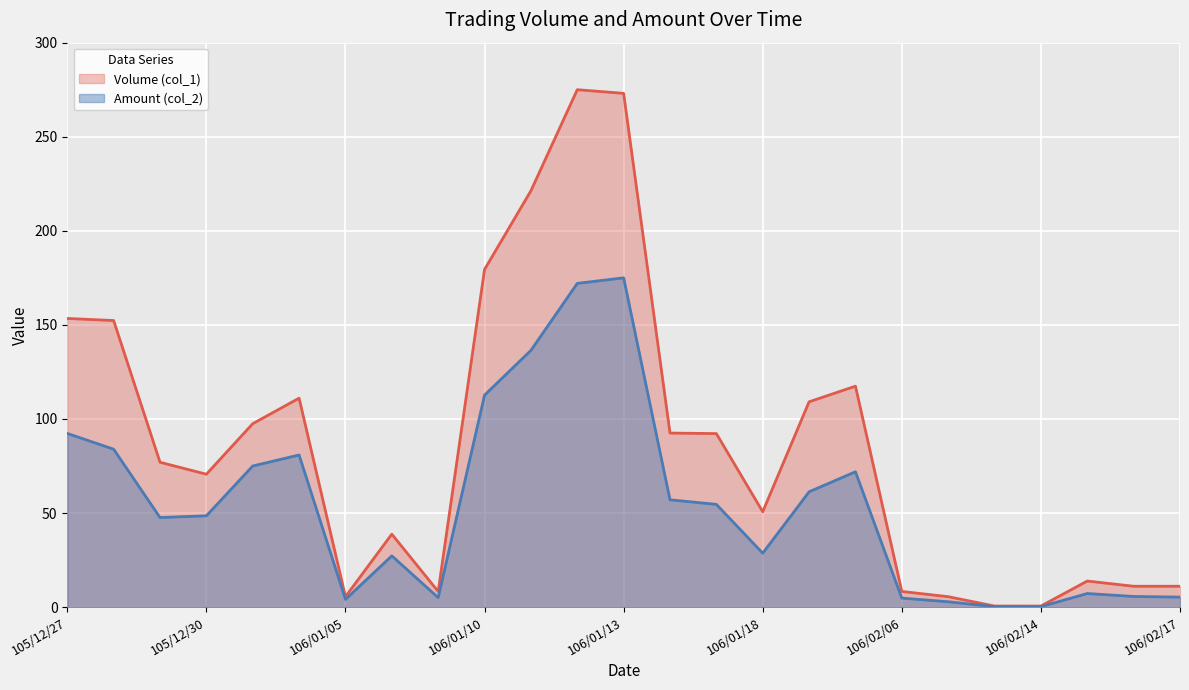

Which category has the lowest value across all series?

106/02/13